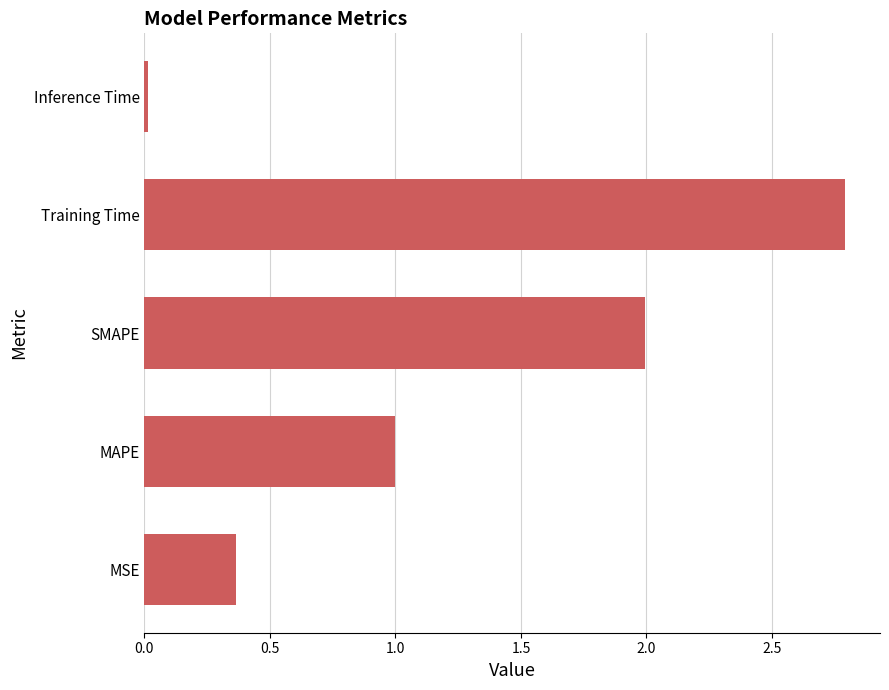

What is the difference between the maximum and second lowest values?

2.4